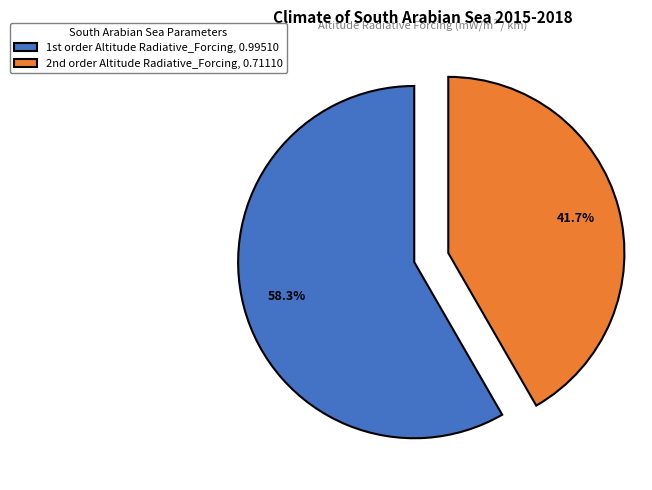

Count the number of slices in the pie.

2